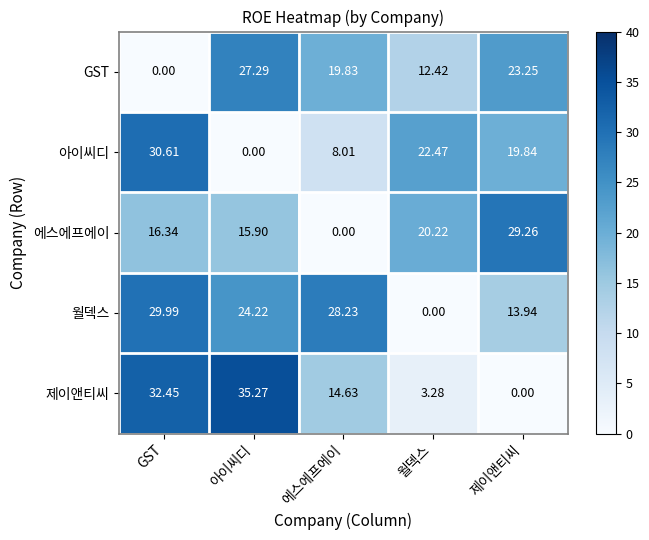

Which series has the widest spread of values?

제이앤티씨